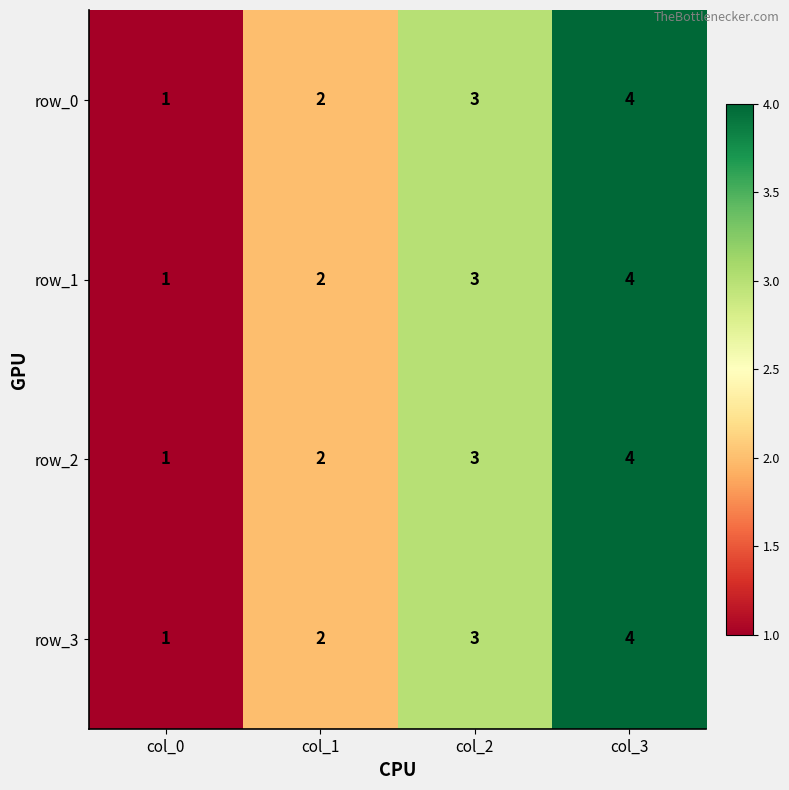

Which label corresponds to the smallest value in the chart?

col_0